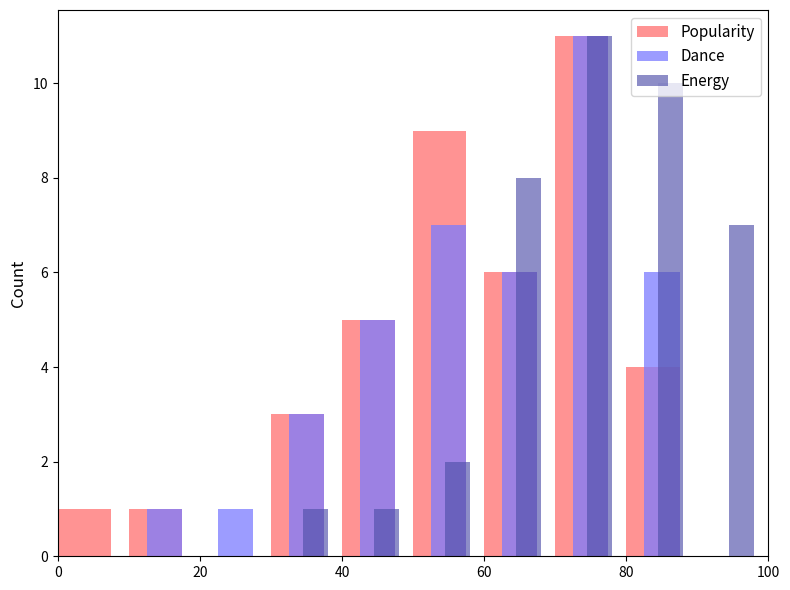

What are all the series names shown in the legend?

Popularity, Dance, Energy